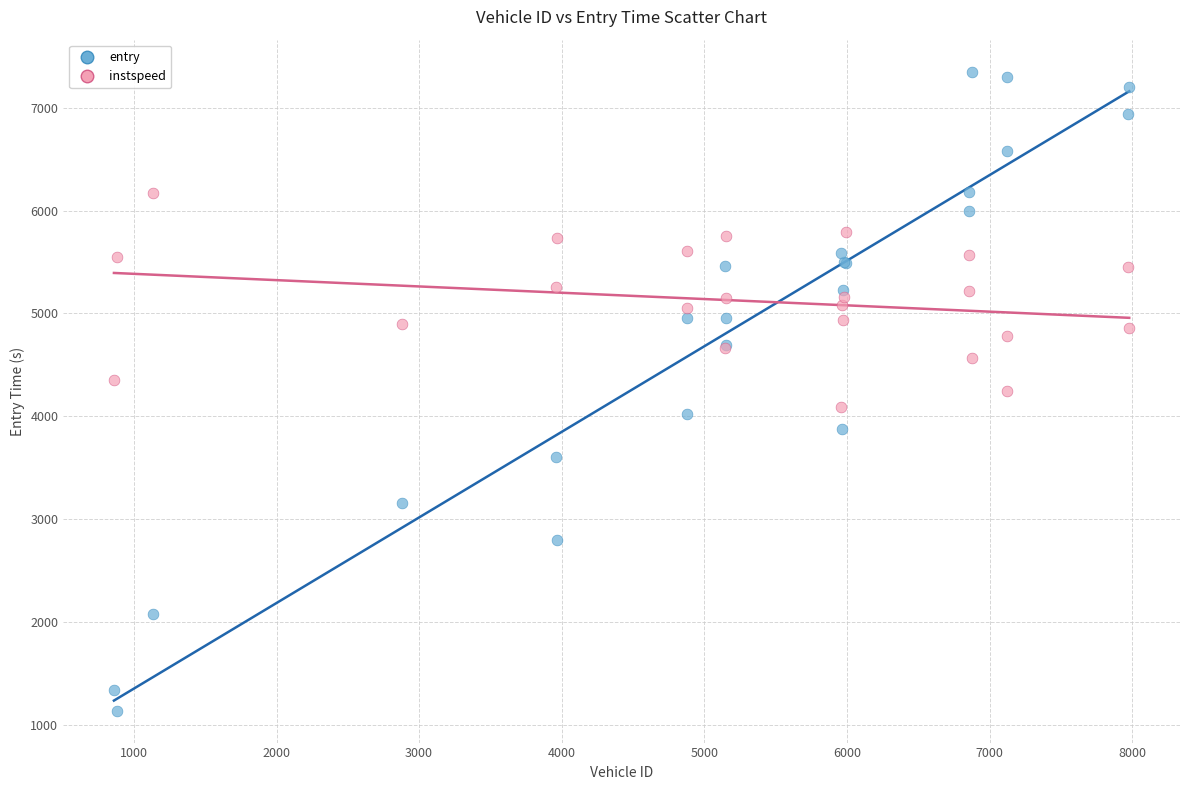

Which series reaches the maximum Y coordinate?

entry